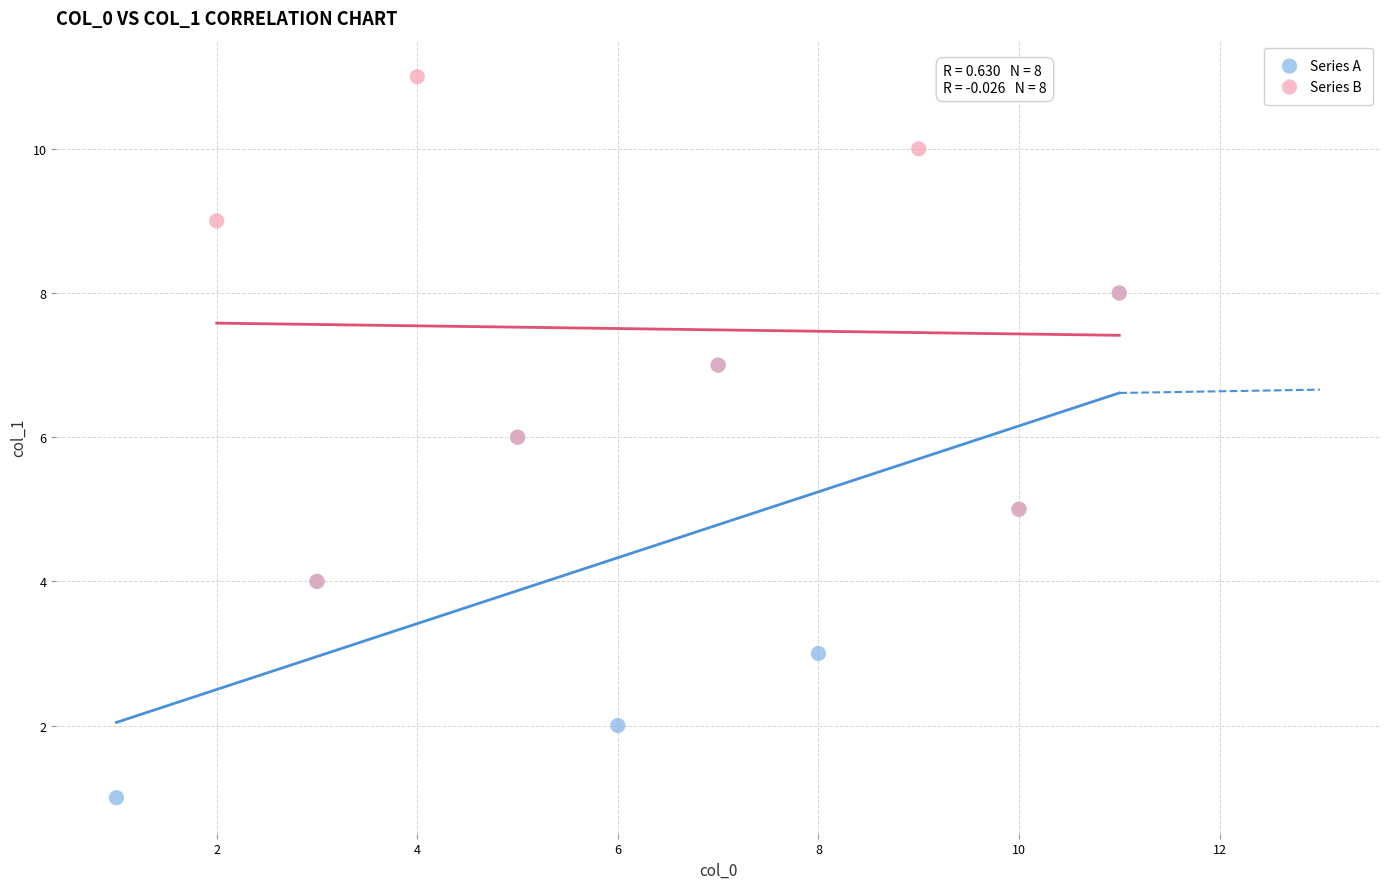

Which series reaches the maximum Y coordinate?

Series B